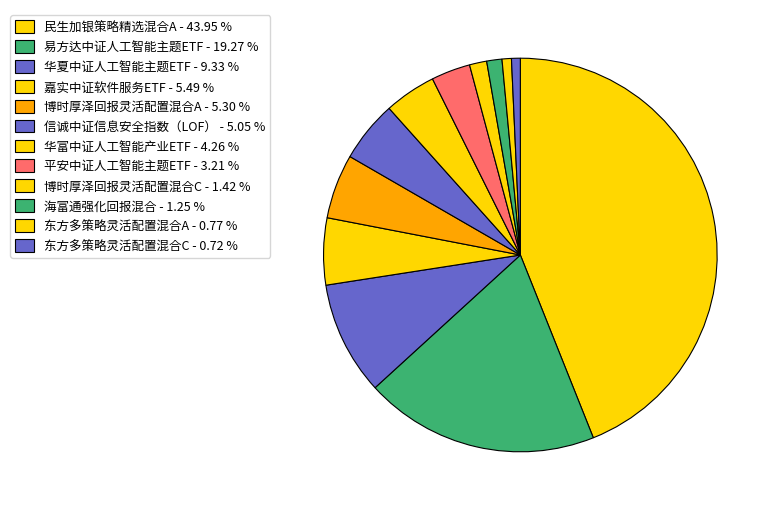

True or false: 华夏中证人工智能主题ETF accounts for 9% of the total.

True